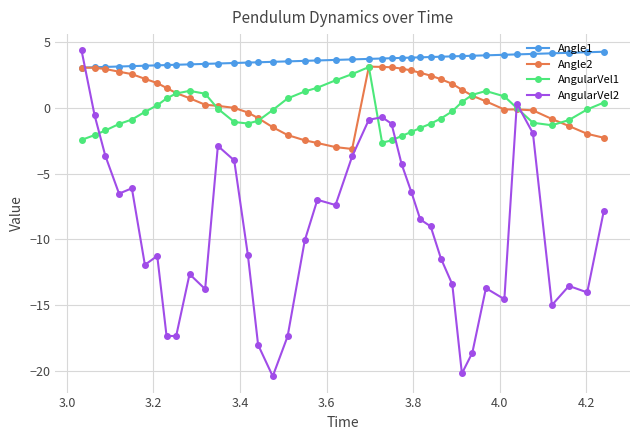

How many lines are shown in the chart?

4